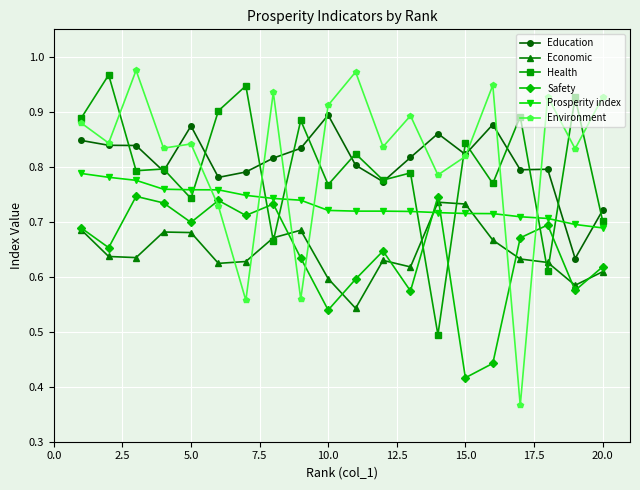

At how many categories does at least one series exceed 0?

20